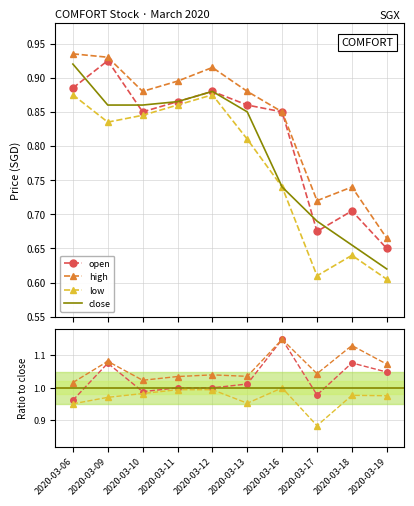

At which category is the sum across all series the highest?

2020-03-16